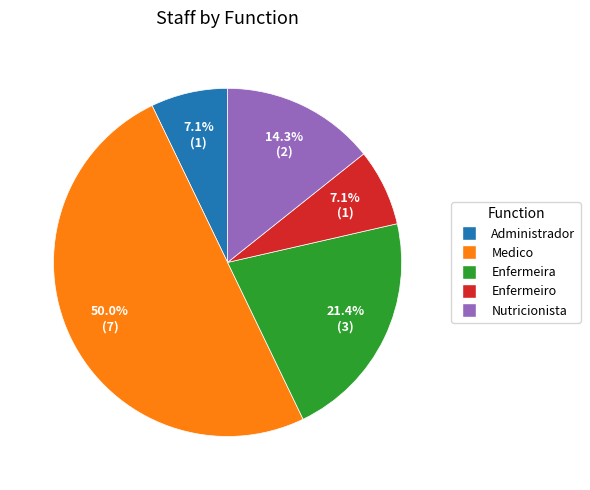

To the nearest percent, what is the difference between the largest and smallest slice percentages?

43%